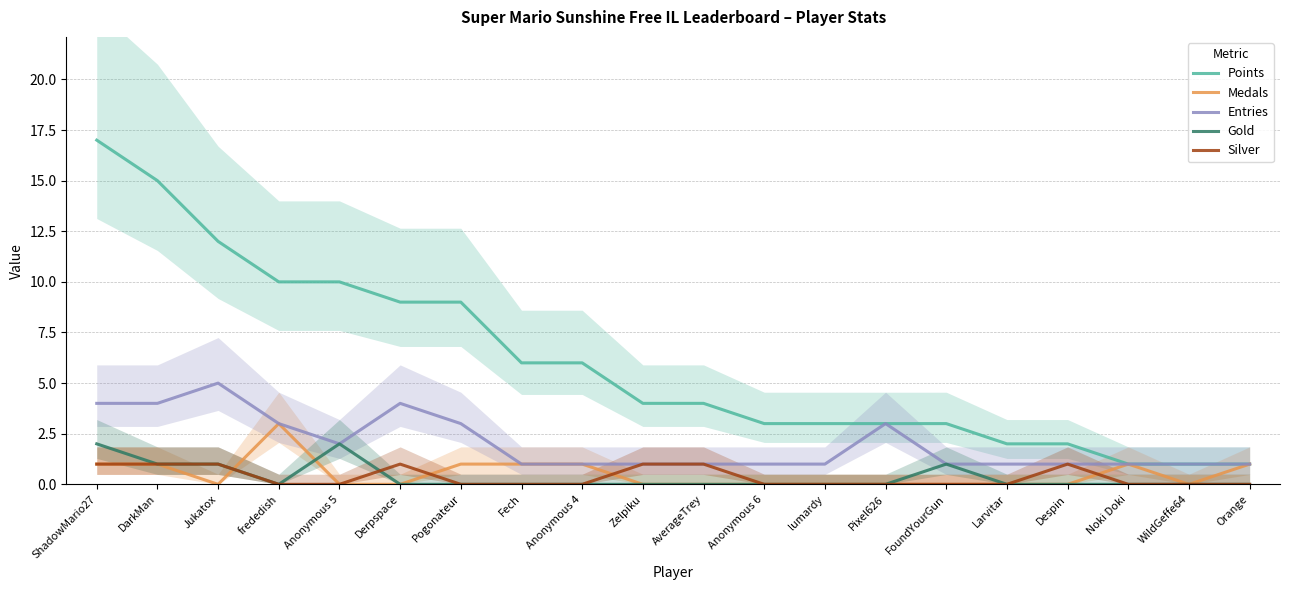

How many values in the Gold series exceed 0?

5